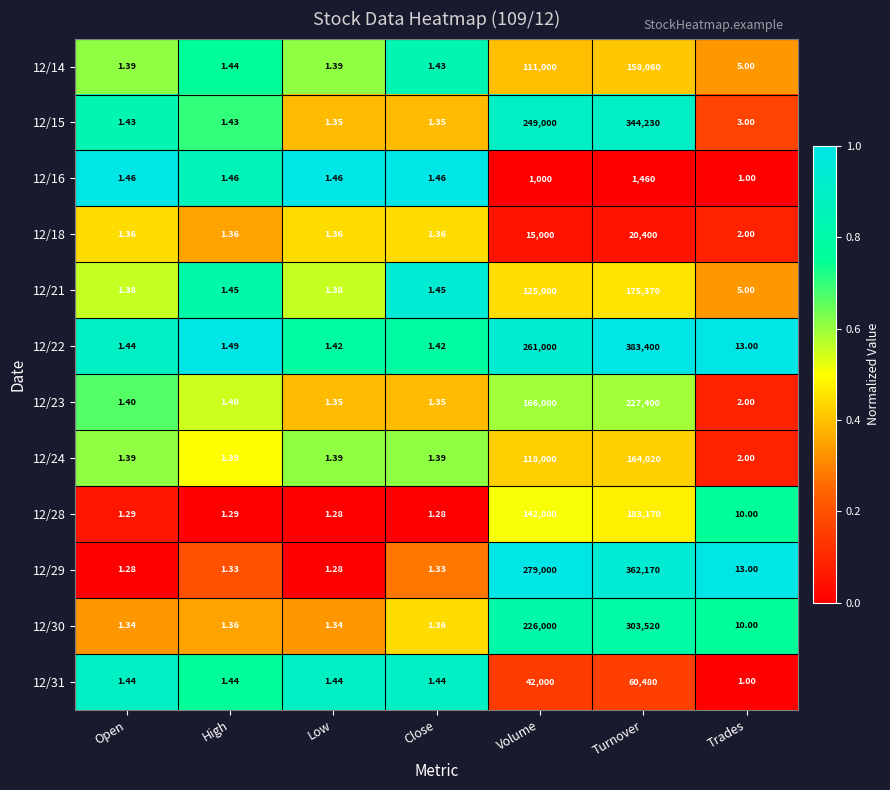

At which category is the sum across all series the highest?

Turnover